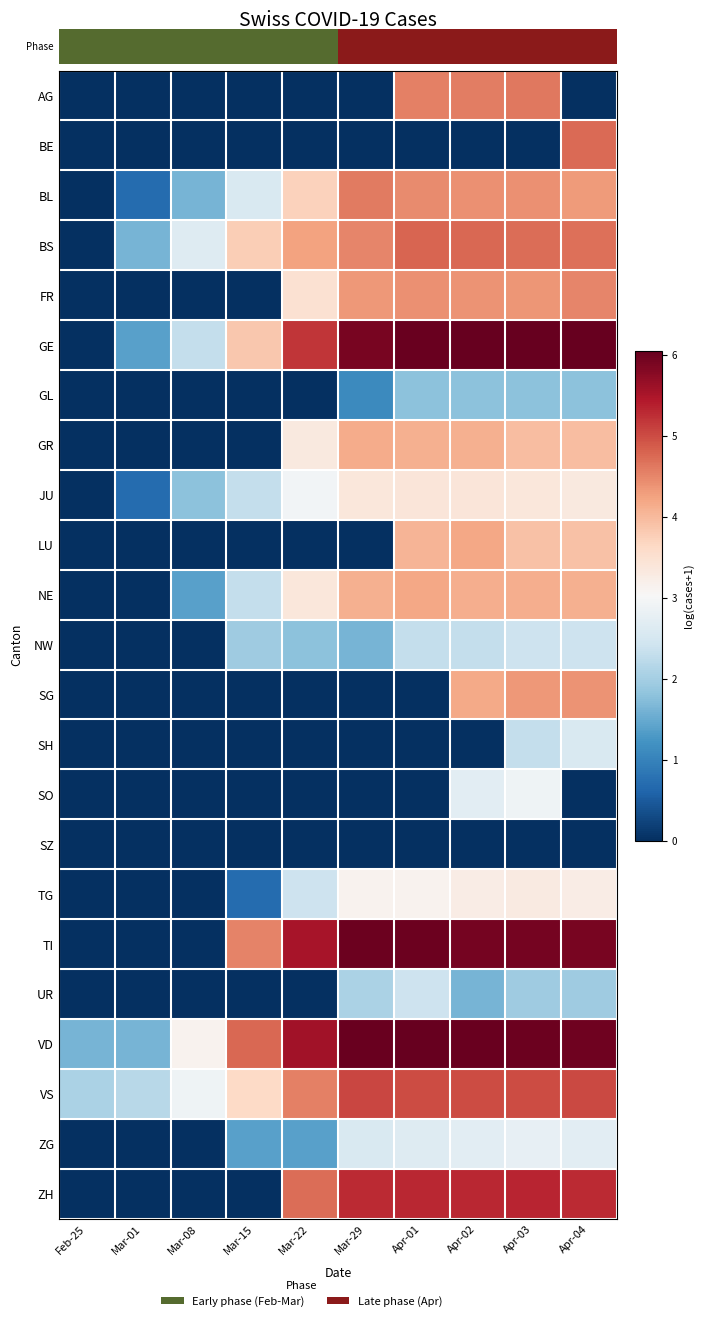

Is the value of AG at Mar-15 greater than the value of TG at Apr-03?

No